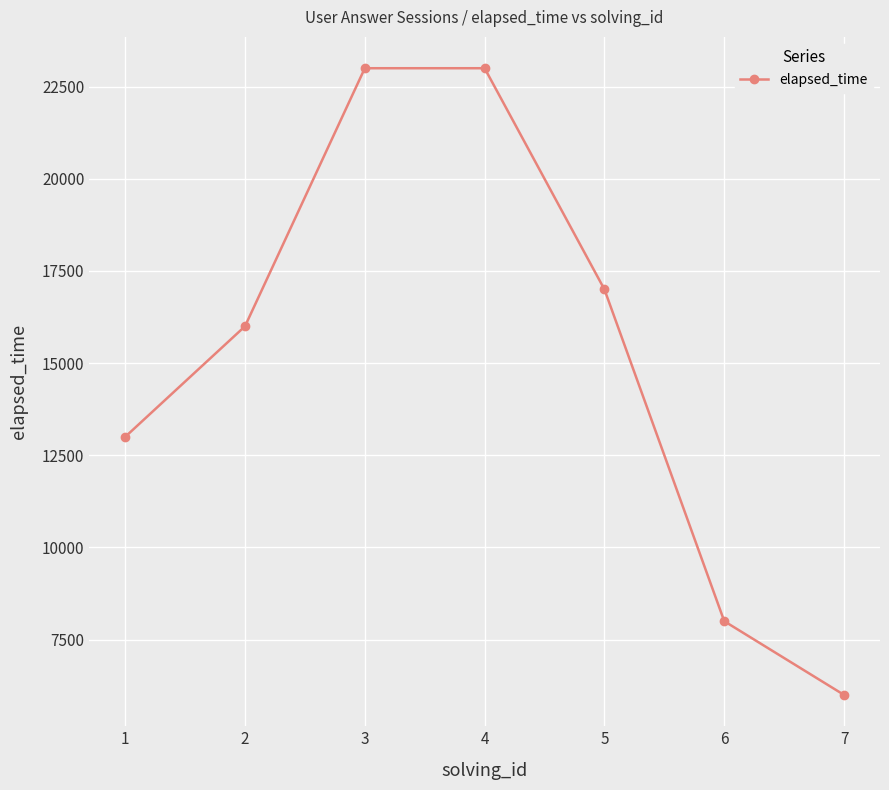

How many lines are shown in the chart?

1